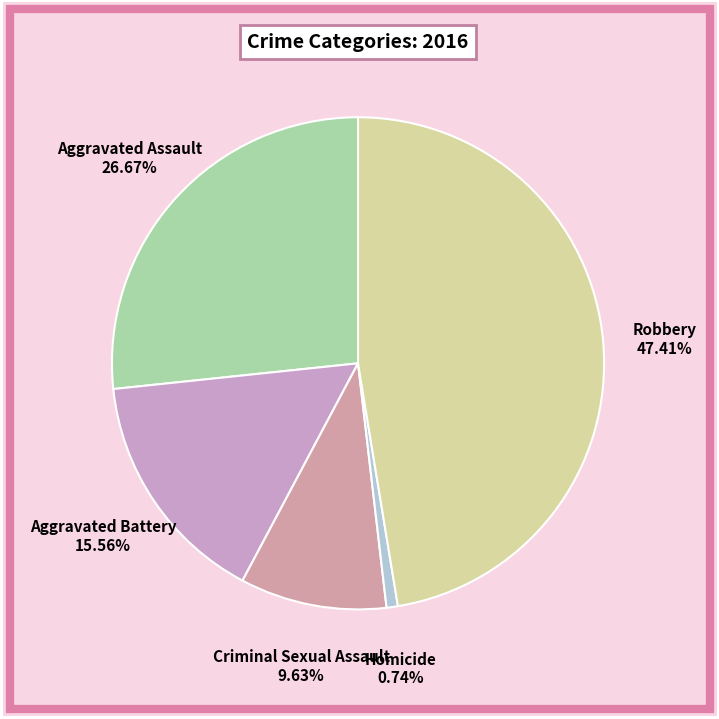

Count the number of slices in the pie.

5